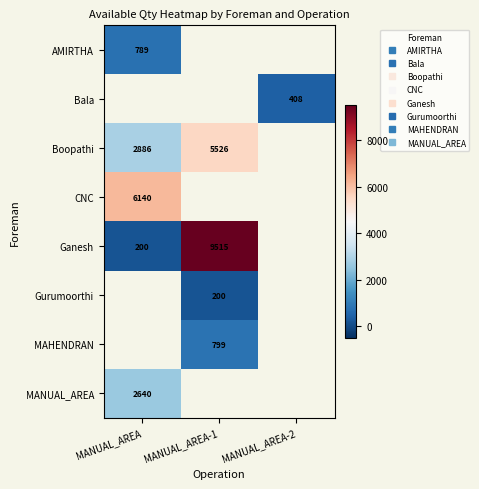

What is the approximate value of Gurumoorthi at MANUAL_AREA-1?

200.0